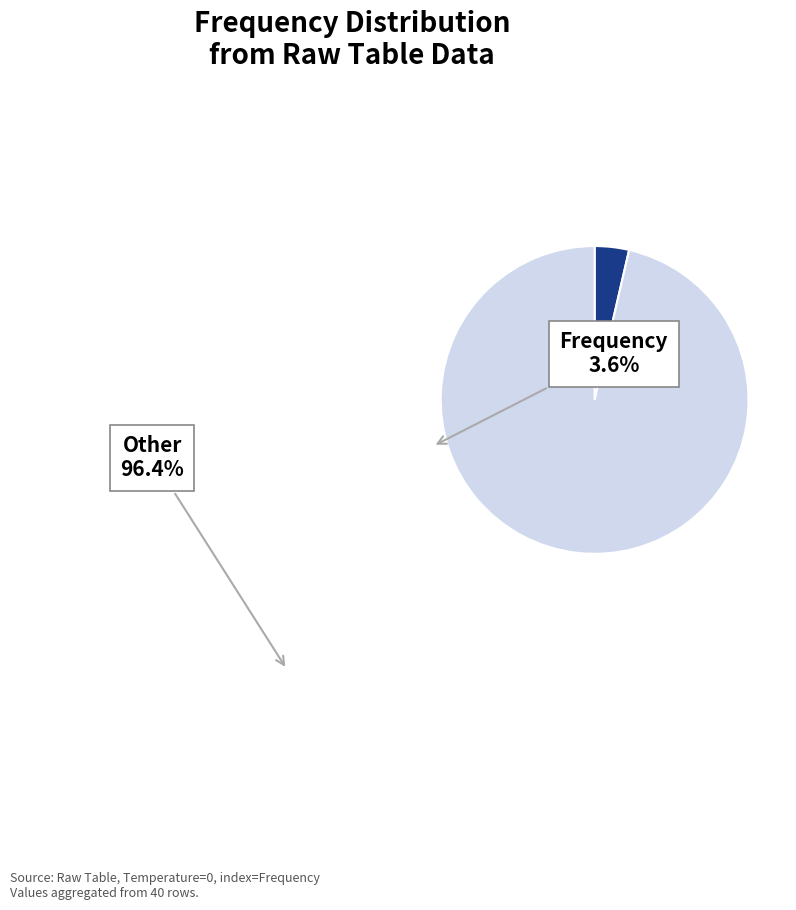

Do Frequency and Other together represent more than half of the pie?

Yes